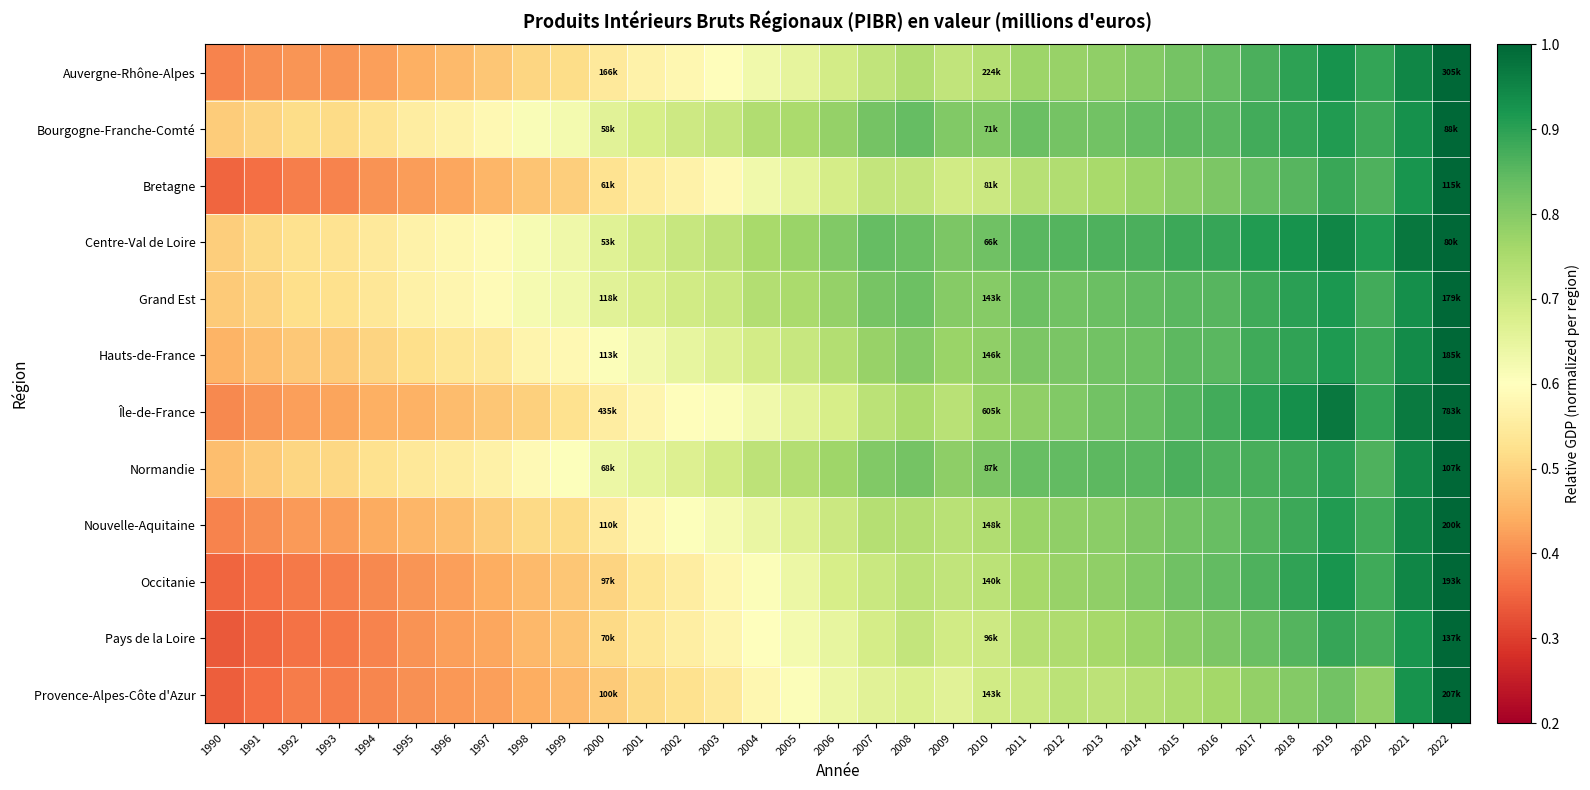

Reading left to right, list all the values displayed in this chart.

Auvergne-Rhône-Alpes: 1990=0.4	1991=0.4	1992=0.4	1993=0.4	1994=0.4	1995=0.4	1996=0.5	1997=0.5	1998=0.5	1999=0.5	2000=0.5	2001=0.6	2002=0.6	2003=0.6	2004=0.6	2005=0.7	2006=0.7	2007=0.7	2008=0.7	2009=0.7	2010=0.7	2011=0.8	2012=0.8	2013=0.8	2014=0.8	2015=0.8	2016=0.8	2017=0.9	2018=0.9	2019=0.9	2020=0.9	2021=0.9	2022=1.0
Bourgogne-Franche-Comté: 1990=0.5	1991=0.5	1992=0.5	1993=0.5	1994=0.5	1995=0.6	1996=0.6	1997=0.6	1998=0.6	1999=0.6	2000=0.7	2001=0.7	2002=0.7	2003=0.7	2004=0.7	2005=0.8	2006=0.8	2007=0.8	2008=0.8	2009=0.8	2010=0.8	2011=0.8	2012=0.8	2013=0.8	2014=0.8	2015=0.8	2016=0.9	2017=0.9	2018=0.9	2019=0.9	2020=0.9	2021=0.9	2022=1.0
Bretagne: 1990=0.4	1991=0.4	1992=0.4	1993=0.4	1994=0.4	1995=0.4	1996=0.4	1997=0.5	1998=0.5	1999=0.5	2000=0.5	2001=0.6	2002=0.6	2003=0.6	2004=0.6	2005=0.7	2006=0.7	2007=0.7	2008=0.7	2009=0.7	2010=0.7	2011=0.7	2012=0.7	2013=0.8	2014=0.8	2015=0.8	2016=0.8	2017=0.8	2018=0.9	2019=0.9	2020=0.9	2021=0.9	2022=1.0
Centre-Val de Loire: 1990=0.5	1991=0.5	1992=0.5	1993=0.5	1994=0.5	1995=0.6	1996=0.6	1997=0.6	1998=0.6	1999=0.6	2000=0.7	2001=0.7	2002=0.7	2003=0.7	2004=0.8	2005=0.8	2006=0.8	2007=0.8	2008=0.8	2009=0.8	2010=0.8	2011=0.9	2012=0.9	2013=0.9	2014=0.9	2015=0.9	2016=0.9	2017=0.9	2018=0.9	2019=0.9	2020=0.9	2021=1.0	2022=1.0
Grand Est: 1990=0.5	1991=0.5	1992=0.5	1993=0.5	1994=0.5	1995=0.6	1996=0.6	1997=0.6	1998=0.6	1999=0.6	2000=0.7	2001=0.7	2002=0.7	2003=0.7	2004=0.7	2005=0.8	2006=0.8	2007=0.8	2008=0.8	2009=0.8	2010=0.8	2011=0.8	2012=0.8	2013=0.8	2014=0.8	2015=0.9	2016=0.9	2017=0.9	2018=0.9	2019=0.9	2020=0.9	2021=0.9	2022=1.0
Hauts-de-France: 1990=0.5	1991=0.5	1992=0.5	1993=0.5	1994=0.5	1995=0.5	1996=0.5	1997=0.5	1998=0.6	1999=0.6	2000=0.6	2001=0.6	2002=0.6	2003=0.7	2004=0.7	2005=0.7	2006=0.7	2007=0.8	2008=0.8	2009=0.8	2010=0.8	2011=0.8	2012=0.8	2013=0.8	2014=0.8	2015=0.8	2016=0.9	2017=0.9	2018=0.9	2019=0.9	2020=0.9	2021=0.9	2022=1.0
Île-de-France: 1990=0.4	1991=0.4	1992=0.4	1993=0.4	1994=0.4	1995=0.4	1996=0.5	1997=0.5	1998=0.5	1999=0.5	2000=0.6	2001=0.6	2002=0.6	2003=0.6	2004=0.6	2005=0.7	2006=0.7	2007=0.7	2008=0.8	2009=0.7	2010=0.8	2011=0.8	2012=0.8	2013=0.8	2014=0.8	2015=0.9	2016=0.9	2017=0.9	2018=0.9	2019=1.0	2020=0.9	2021=1.0	2022=1.0
Normandie: 1990=0.5	1991=0.5	1992=0.5	1993=0.5	1994=0.5	1995=0.5	1996=0.6	1997=0.6	1998=0.6	1999=0.6	2000=0.6	2001=0.7	2002=0.7	2003=0.7	2004=0.7	2005=0.7	2006=0.8	2007=0.8	2008=0.8	2009=0.8	2010=0.8	2011=0.8	2012=0.8	2013=0.8	2014=0.9	2015=0.9	2016=0.9	2017=0.9	2018=0.9	2019=0.9	2020=0.9	2021=0.9	2022=1.0
Nouvelle-Aquitaine: 1990=0.4	1991=0.4	1992=0.4	1993=0.4	1994=0.4	1995=0.5	1996=0.5	1997=0.5	1998=0.5	1999=0.5	2000=0.5	2001=0.6	2002=0.6	2003=0.6	2004=0.6	2005=0.7	2006=0.7	2007=0.7	2008=0.7	2009=0.7	2010=0.7	2011=0.8	2012=0.8	2013=0.8	2014=0.8	2015=0.8	2016=0.8	2017=0.9	2018=0.9	2019=0.9	2020=0.9	2021=0.9	2022=1.0
Occitanie: 1990=0.4	1991=0.4	1992=0.4	1993=0.4	1994=0.4	1995=0.4	1996=0.4	1997=0.4	1998=0.5	1999=0.5	2000=0.5	2001=0.5	2002=0.6	2003=0.6	2004=0.6	2005=0.6	2006=0.7	2007=0.7	2008=0.7	2009=0.7	2010=0.7	2011=0.8	2012=0.8	2013=0.8	2014=0.8	2015=0.8	2016=0.8	2017=0.9	2018=0.9	2019=0.9	2020=0.9	2021=0.9	2022=1.0
Pays de la Loire: 1990=0.3	1991=0.4	1992=0.4	1993=0.4	1994=0.4	1995=0.4	1996=0.4	1997=0.4	1998=0.5	1999=0.5	2000=0.5	2001=0.5	2002=0.6	2003=0.6	2004=0.6	2005=0.6	2006=0.6	2007=0.7	2008=0.7	2009=0.7	2010=0.7	2011=0.7	2012=0.7	2013=0.8	2014=0.8	2015=0.8	2016=0.8	2017=0.8	2018=0.9	2019=0.9	2020=0.9	2021=0.9	2022=1.0
Provence-Alpes-Côte d'Azur: 1990=0.3	1991=0.4	1992=0.4	1993=0.4	1994=0.4	1995=0.4	1996=0.4	1997=0.4	1998=0.4	1999=0.5	2000=0.5	2001=0.5	2002=0.5	2003=0.5	2004=0.6	2005=0.6	2006=0.6	2007=0.7	2008=0.7	2009=0.7	2010=0.7	2011=0.7	2012=0.7	2013=0.7	2014=0.7	2015=0.7	2016=0.8	2017=0.8	2018=0.8	2019=0.8	2020=0.8	2021=0.9	2022=1.0